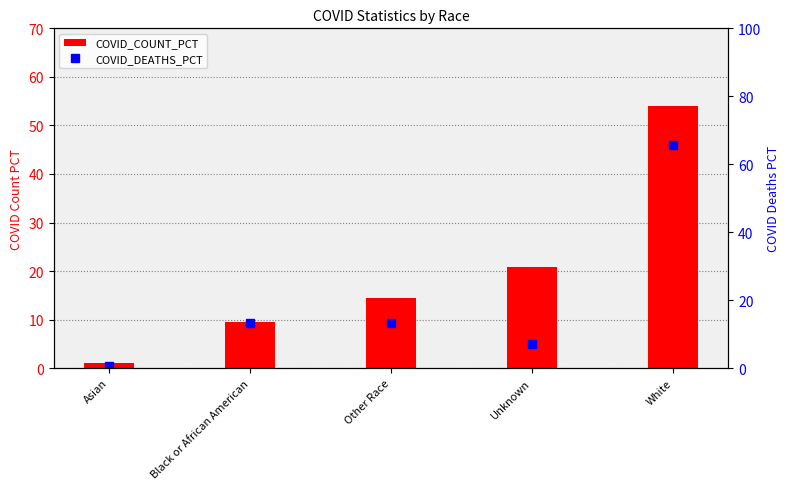

What is the total value across all series at Other Race?

27.7